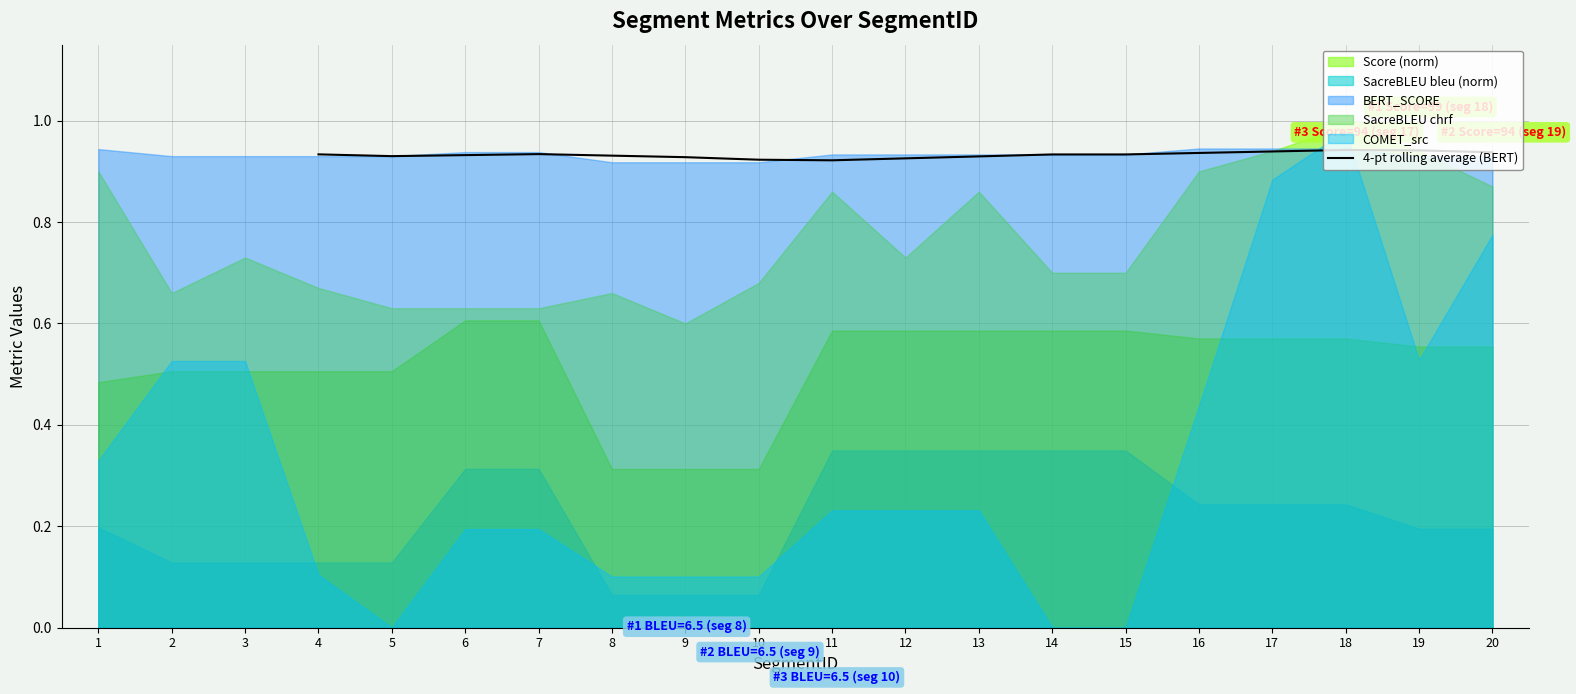

What is the value of the 9th point from the left?

0.9